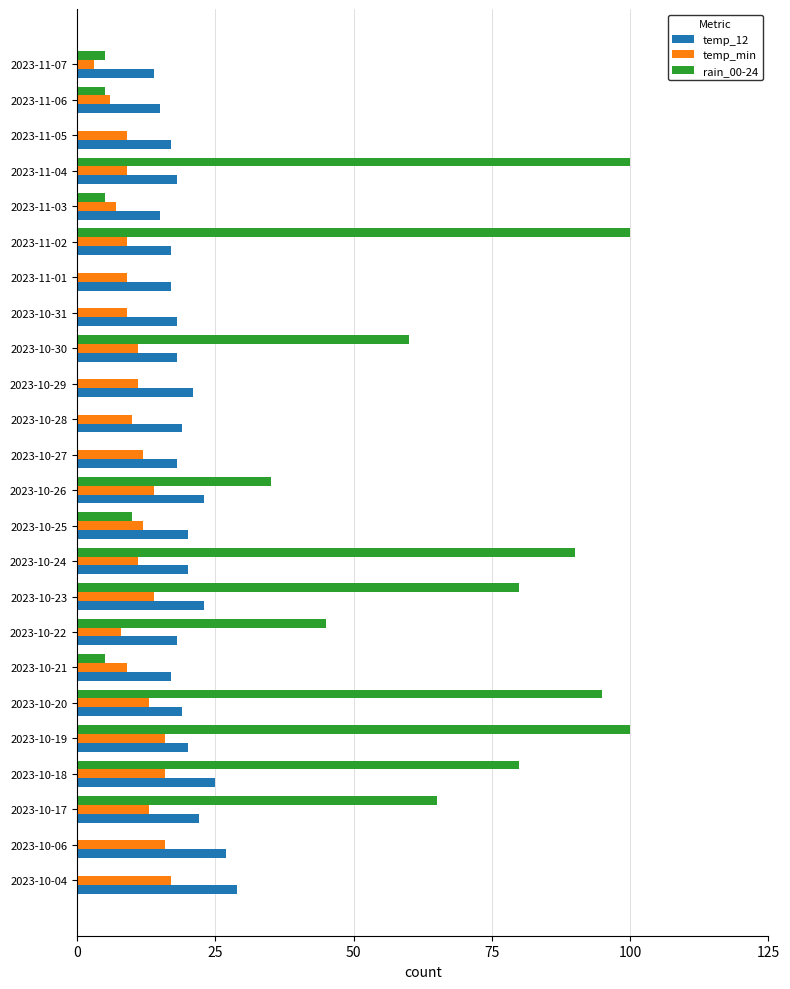

How many series are shown in this chart?

3